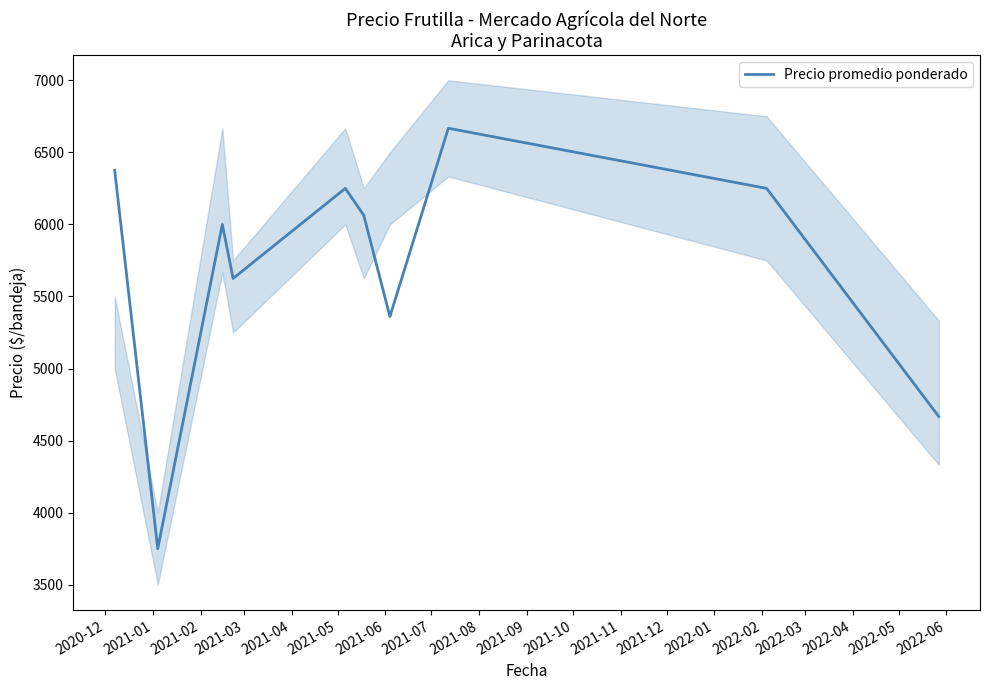

Does the chart display data point markers on the line(s)?

No